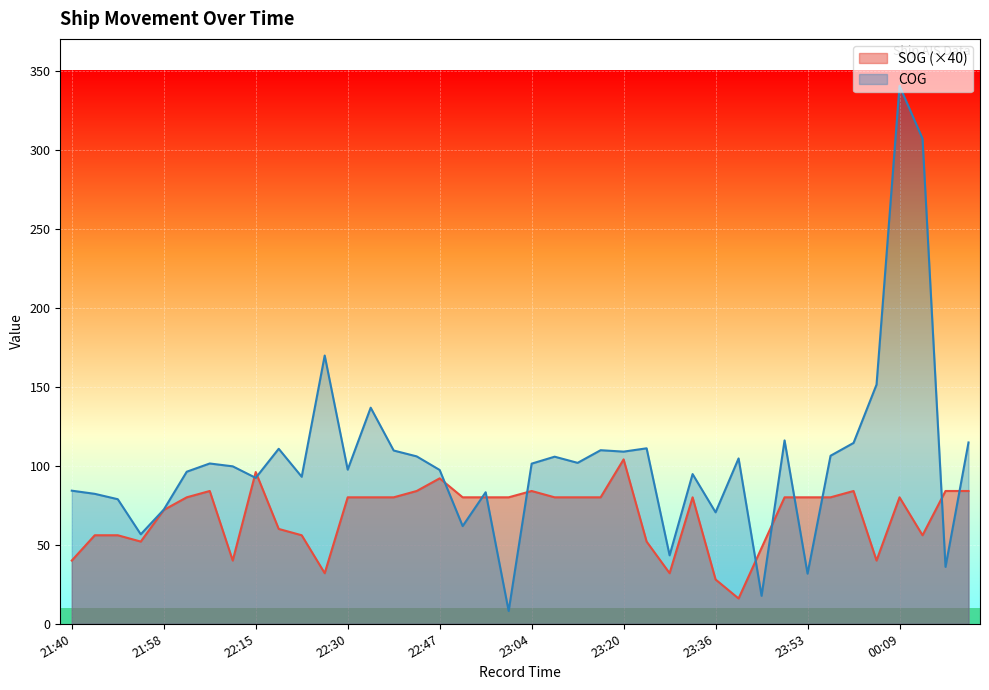

What is the difference between the COG values at 23:16 and 23:36?

39.3